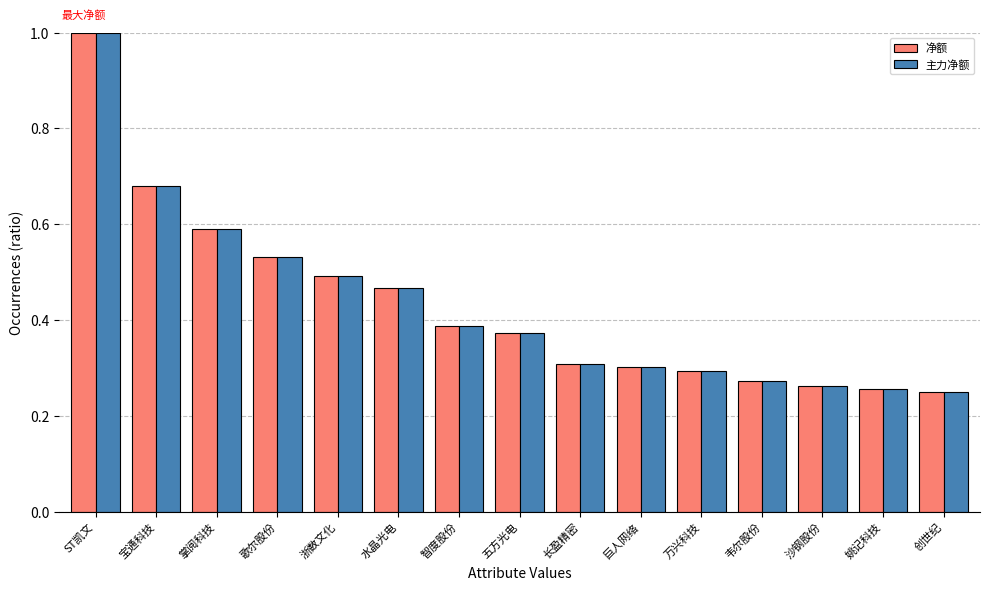

Is it true that 净额 equals 0.5 at 歌尔股份?

True